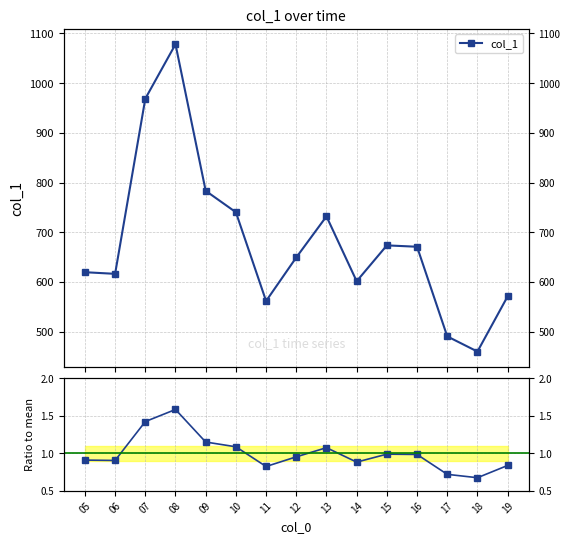

Which series changed the most between 05 and 16?

col_1